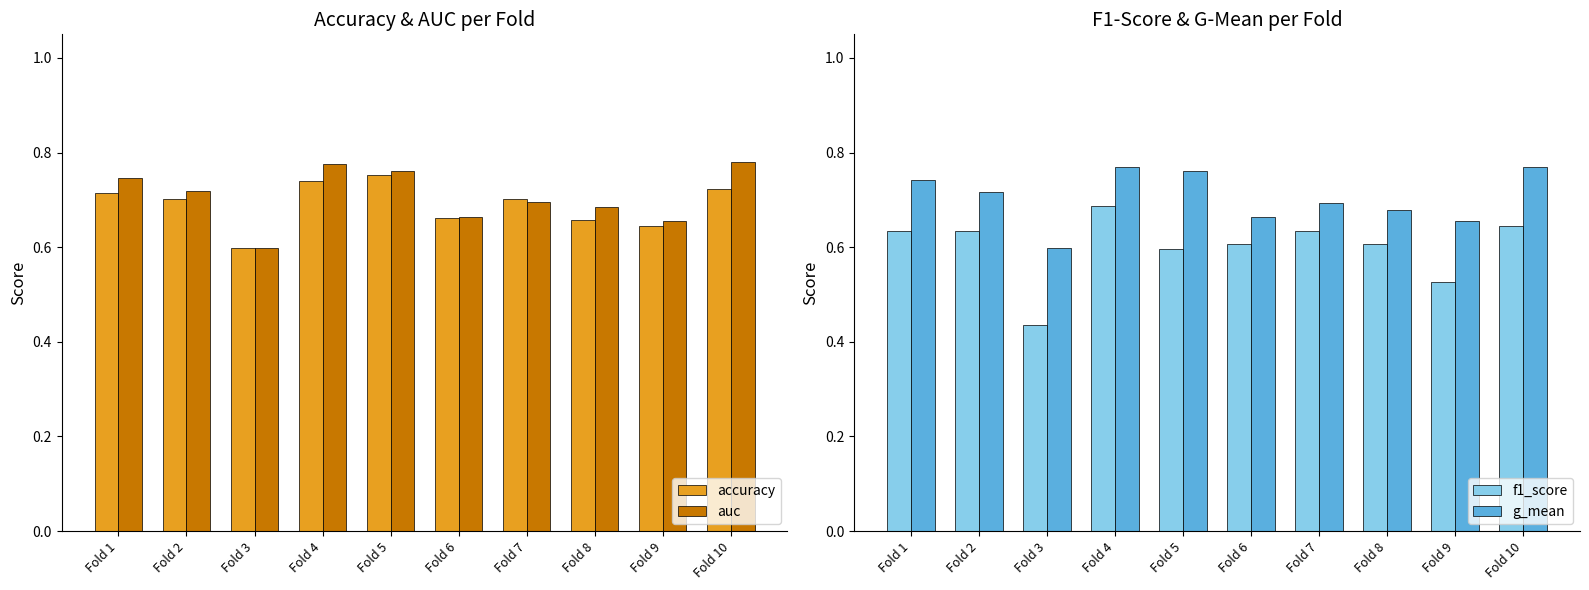

What is the greatest value displayed?

0.8